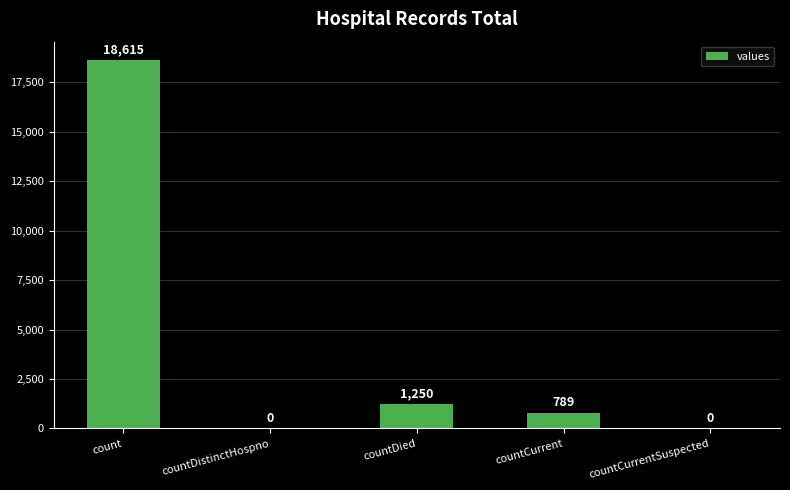

True or false: the data shows -11844 at countCurrentSuspected.

False